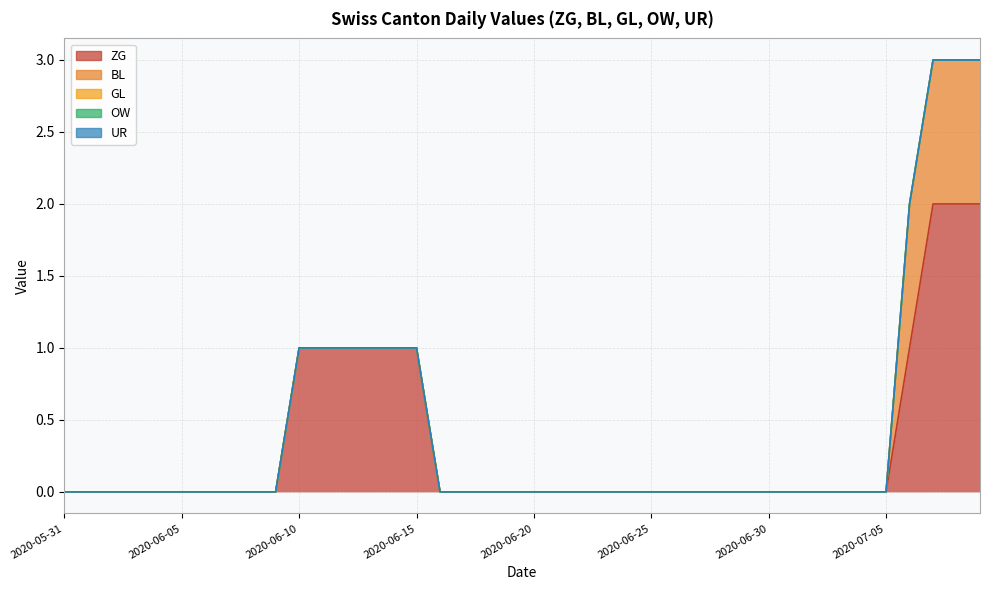

Reading left to right, list all the values displayed in this chart.

ZG: 0	0	0	0	0	0	0	0	0	0	1	1	1	1	1	1	0	0	0	0	0	0	0	0	0	0	0	0	0	0	0	0	0	0	0	0	1	2	2	2
BL: 0	0	0	0	0	0	0	0	0	0	0	0	0	0	0	0	0	0	0	0	0	0	0	0	0	0	0	0	0	0	0	0	0	0	0	0	1	1	1	1
GL: 0	0	0	0	0	0	0	0	0	0	0	0	0	0	0	0	0	0	0	0	0	0	0	0	0	0	0	0	0	0	0	0	0	0	0	0	0	0	0	0
OW: 0	0	0	0	0	0	0	0	0	0	0	0	0	0	0	0	0	0	0	0	0	0	0	0	0	0	0	0	0	0	0	0	0	0	0	0	0	0	0	0
UR: 0	0	0	0	0	0	0	0	0	0	0	0	0	0	0	0	0	0	0	0	0	0	0	0	0	0	0	0	0	0	0	0	0	0	0	0	0	0	0	0